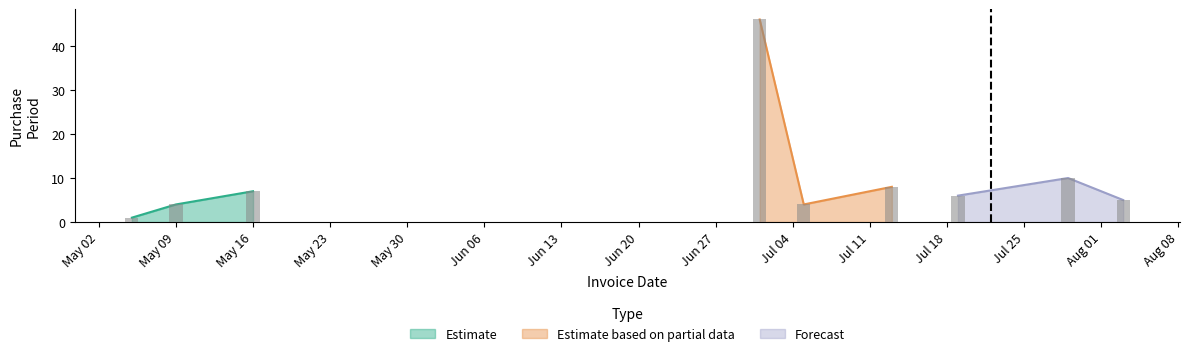

Which label corresponds to the largest value in the chart?

2016-07-01